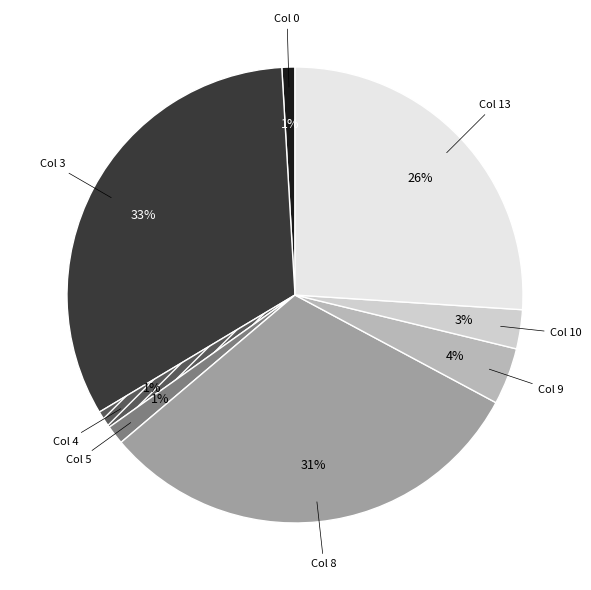

Is there a majority slice in this chart?

No